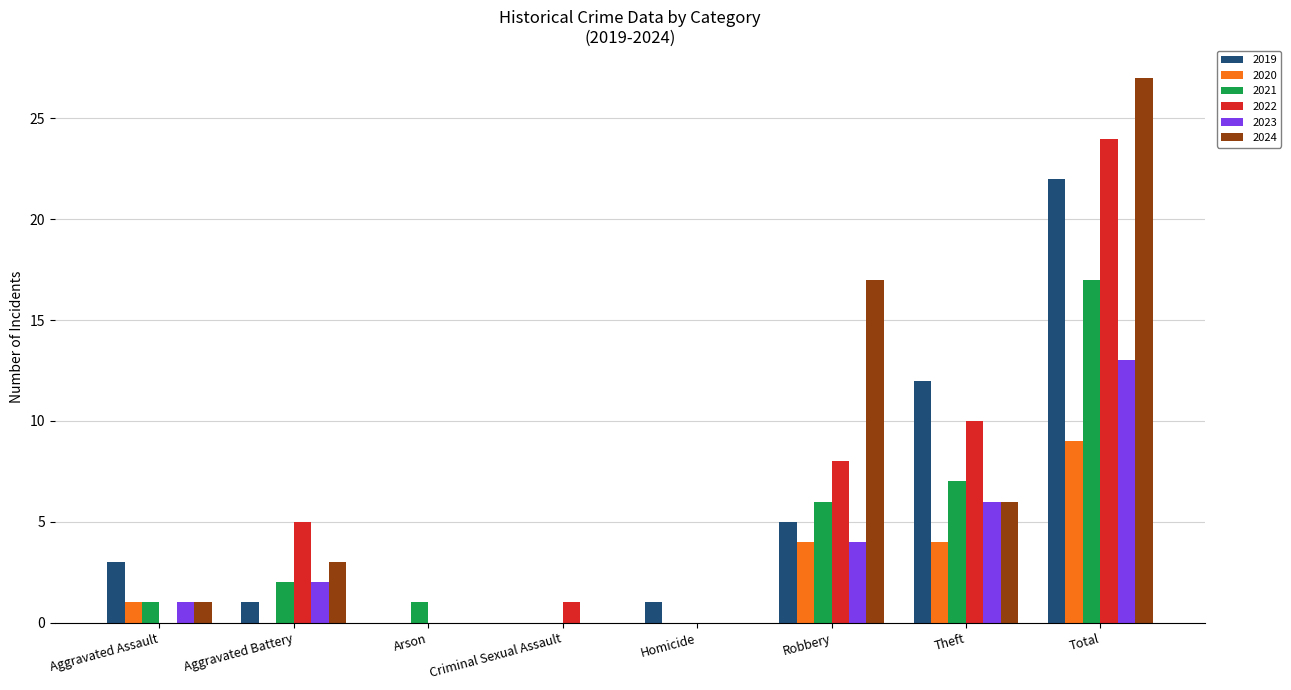

What is the maximum value shown in the chart?

27